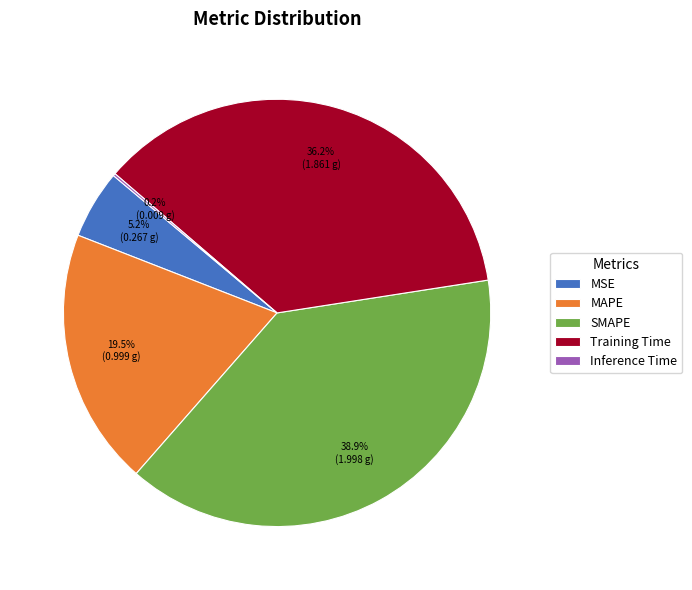

Which slice is the largest?

SMAPE